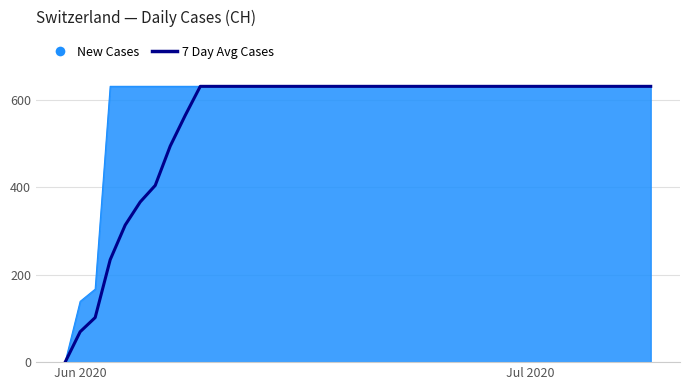

What is the greatest value displayed?

631.0